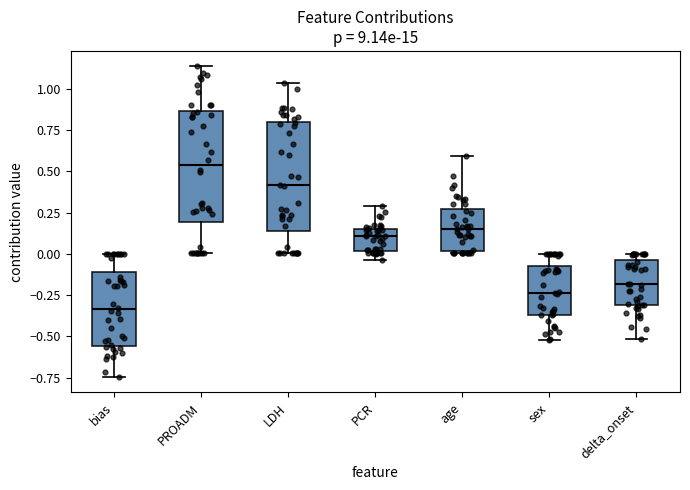

Where does the upper whisker of the box for PROADM end on the y-axis? The values are not printed on the chart, so give them approximately, as read against the axis.

1.15